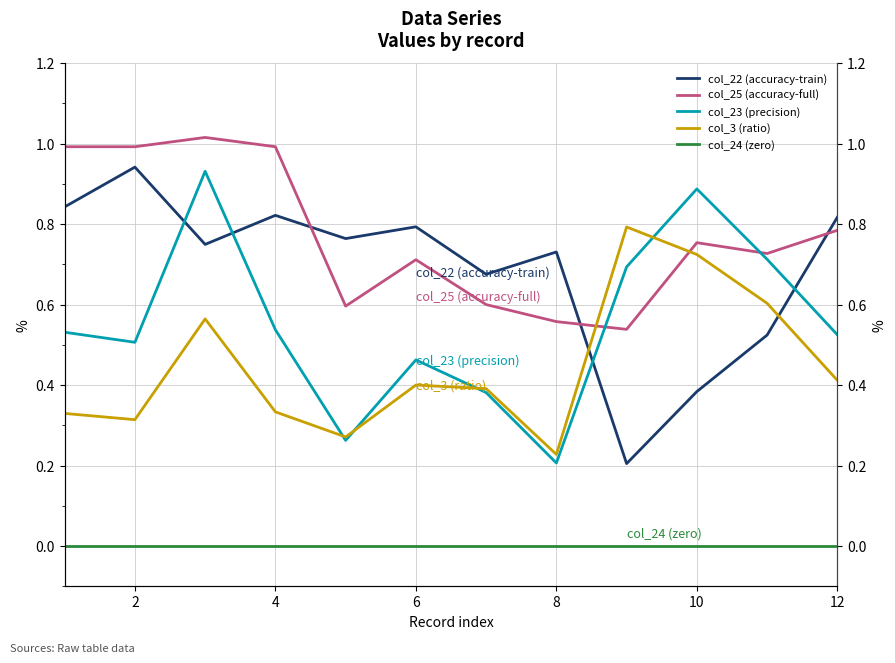

List the series in order of their peak value, highest first.

col_25 (accuracy-full), col_22 (accuracy-train), col_23 (precision), col_3 (ratio), col_24 (zero)